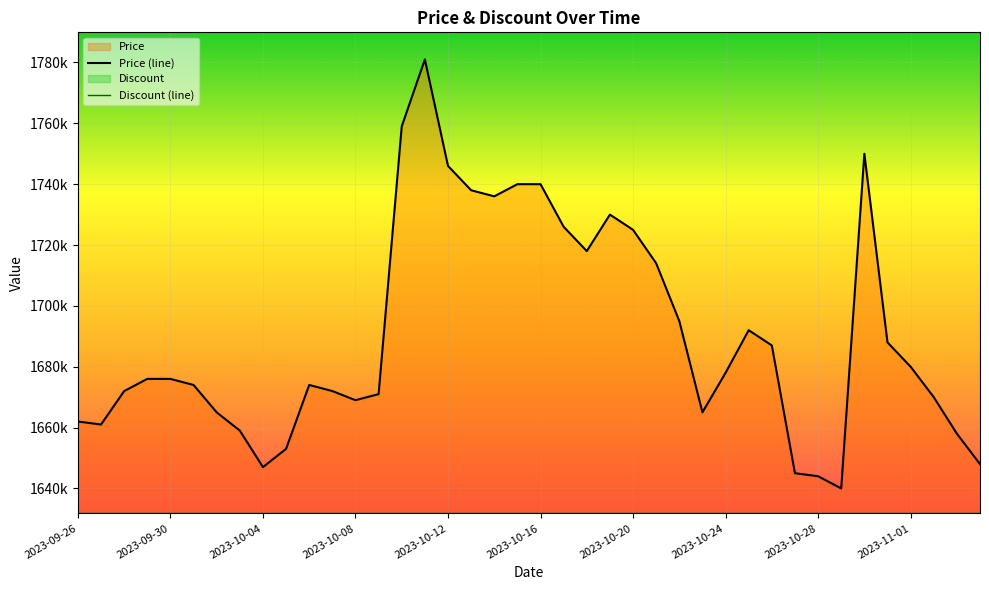

How many data points in Price (line) are above 1676000?

19